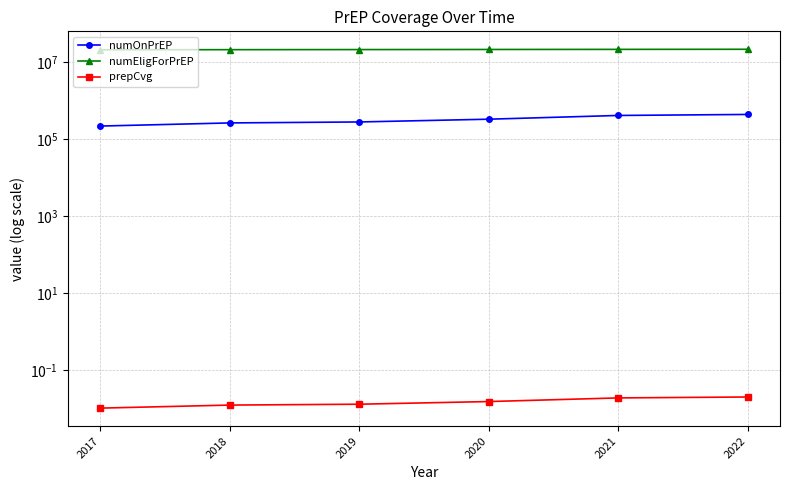

List the series in order of their peak value, lowest first.

prepCvg, numOnPrEP, numEligForPrEP